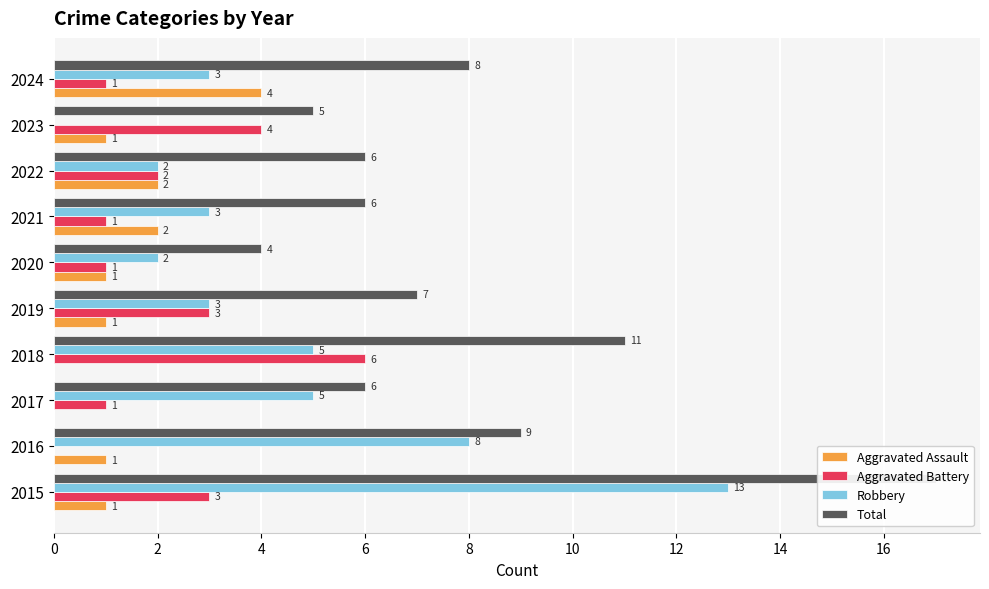

Reading left to right, transcribe all the data shown in this chart.

Aggravated Assault: 1	1	0	0	1	1	2	2	1	4
Aggravated Battery: 3	0	1	6	3	1	1	2	4	1
Robbery: 13	8	5	5	3	2	3	2	0	3
Total: 17	9	6	11	7	4	6	6	5	8